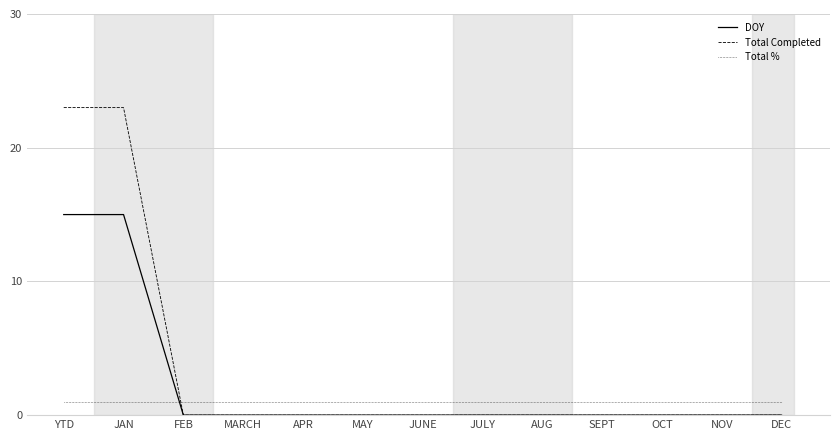

Rank the series by their maximum value, from lowest to highest.

Total %, DOY, Total Completed